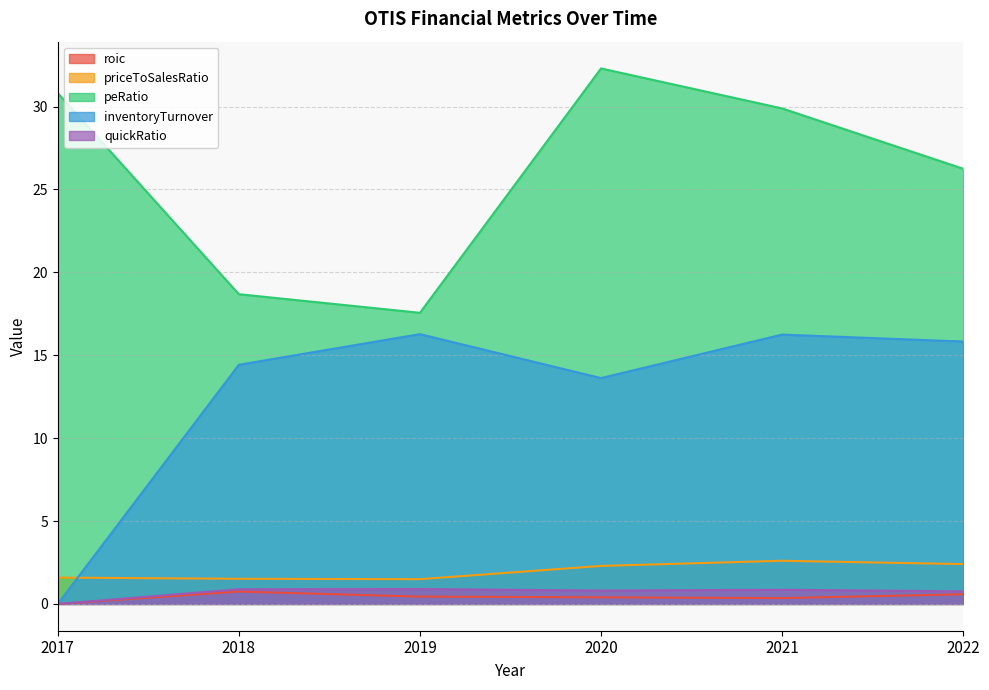

What is the greatest value displayed?

32.3